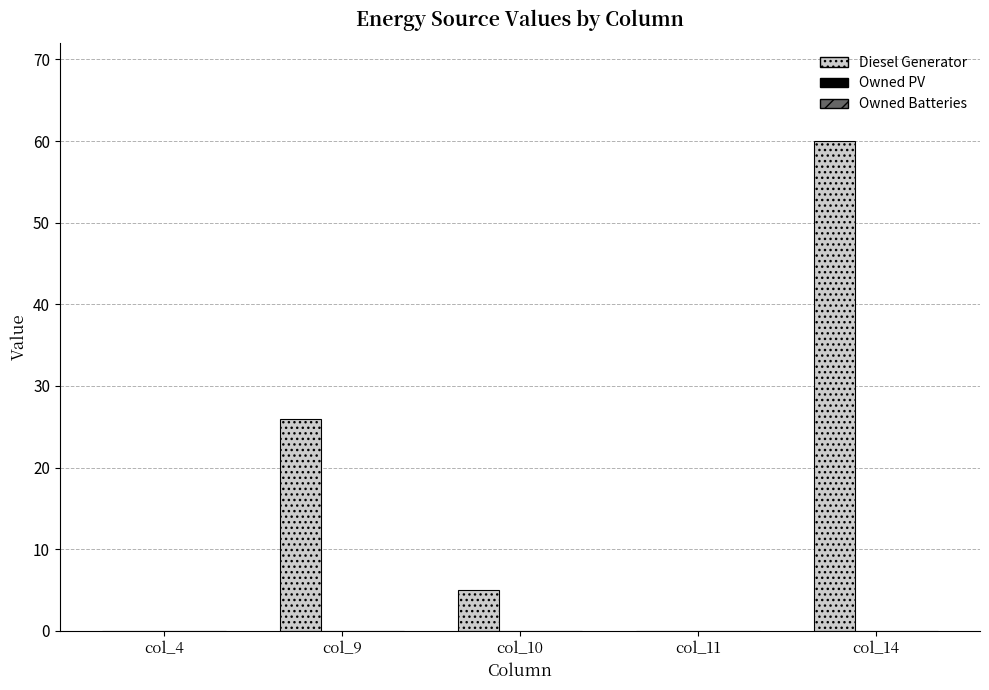

What is the sum of all values?

91